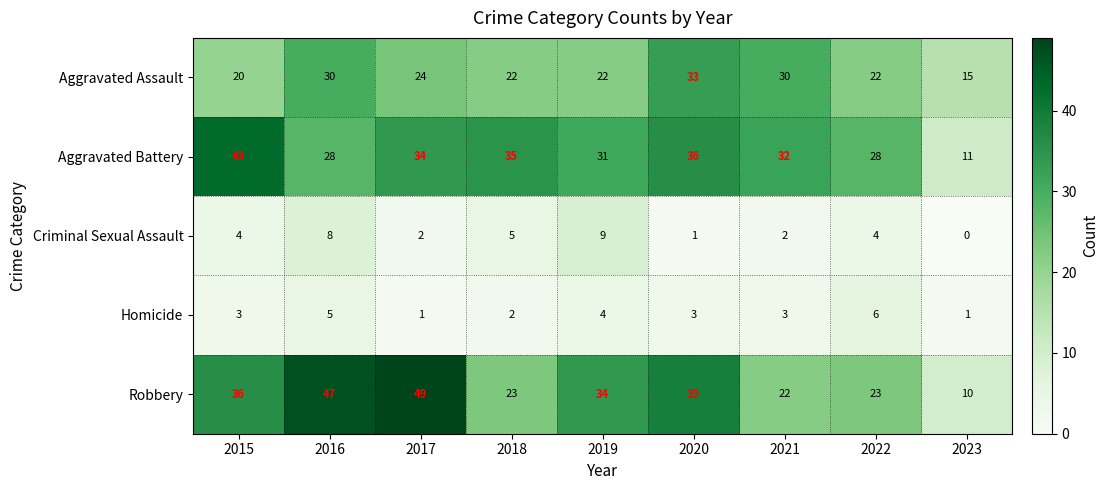

Which has a higher value, 2020 or 2023?

2020